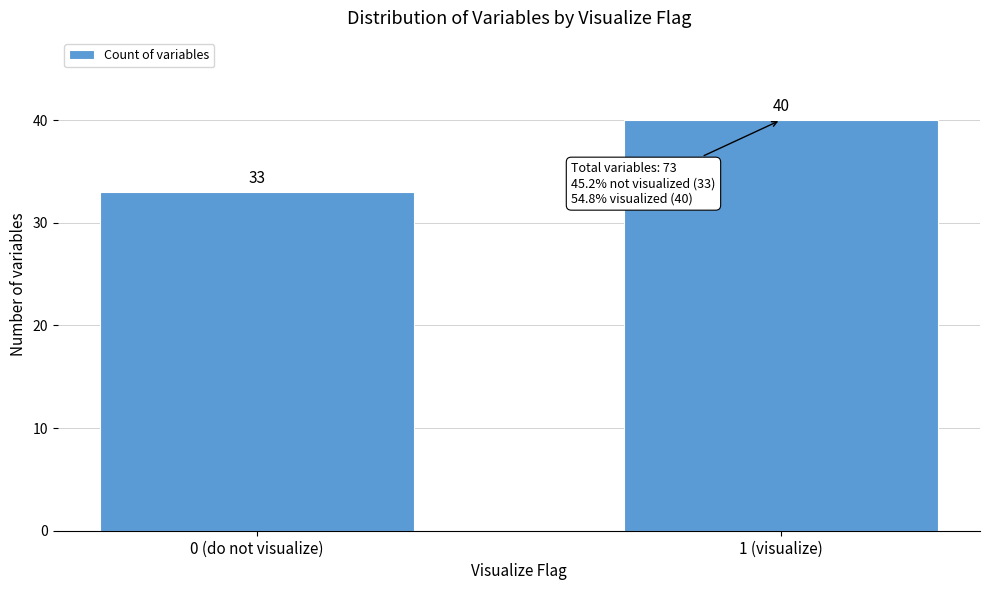

Reading left to right, extract all data points from this chart.

0 (do not visualize)=33	1 (visualize)=40